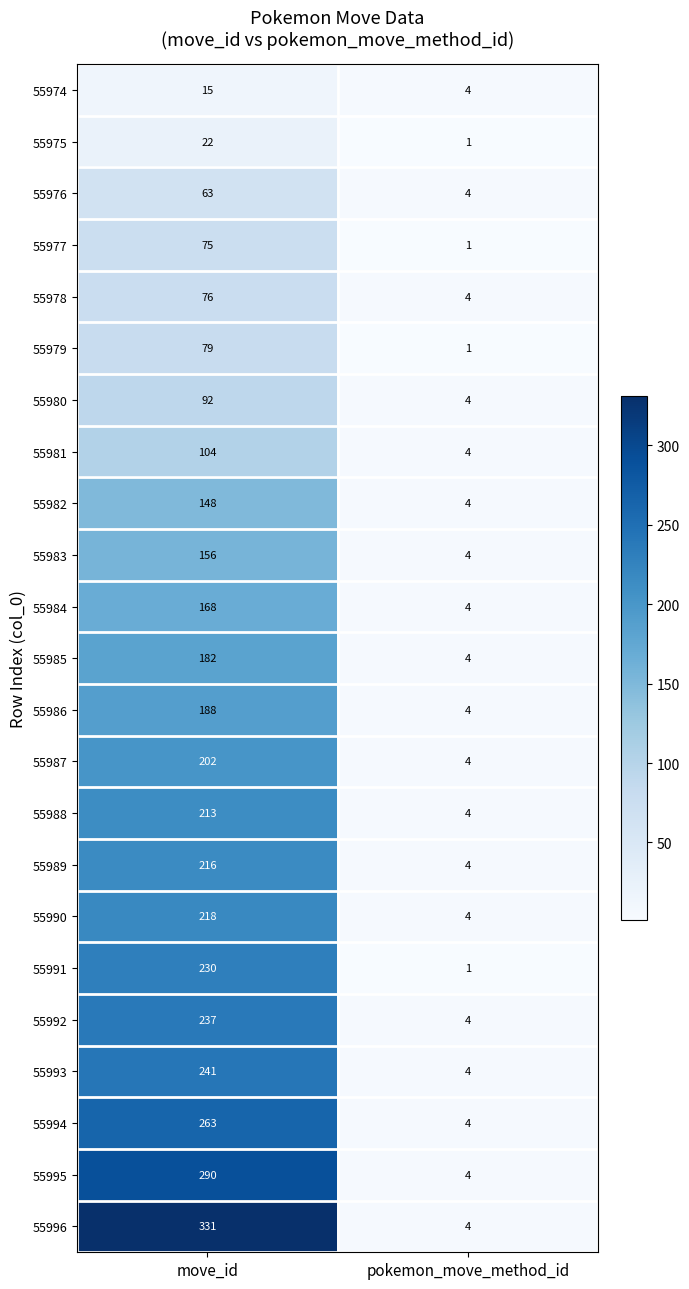

The 55992 series shows 4 at pokemon_move_method_id. True or false?

True